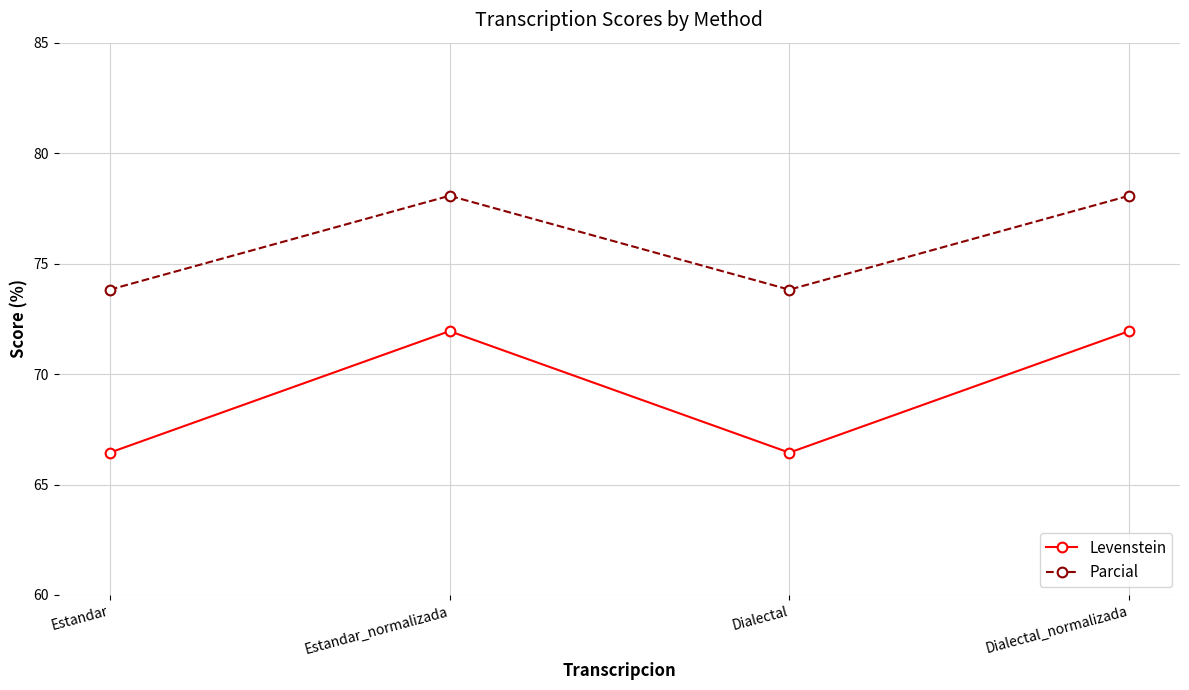

Which series has the largest total across all categories?

Parcial